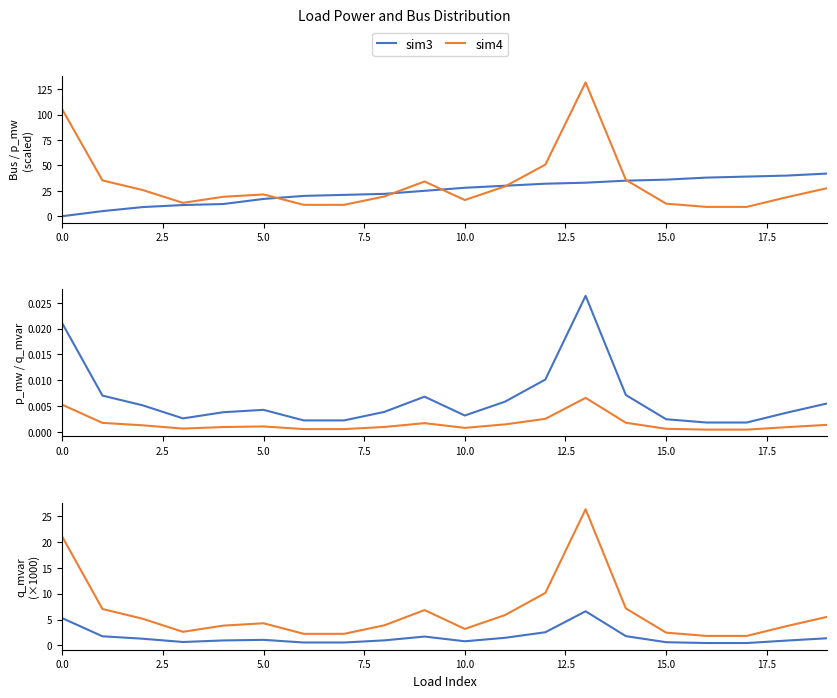

What is the difference between the maximum and minimum values in the sim4 series?

24.5